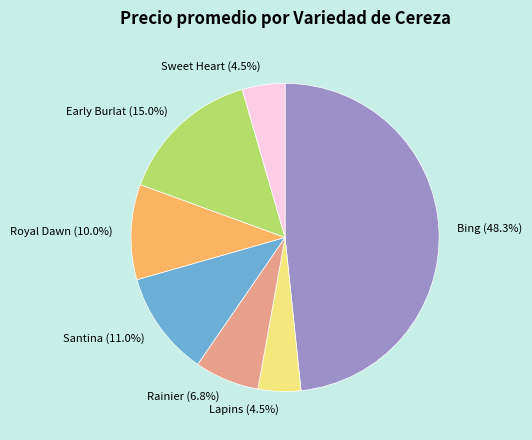

To the nearest percent, what is the average slice percentage?

14%